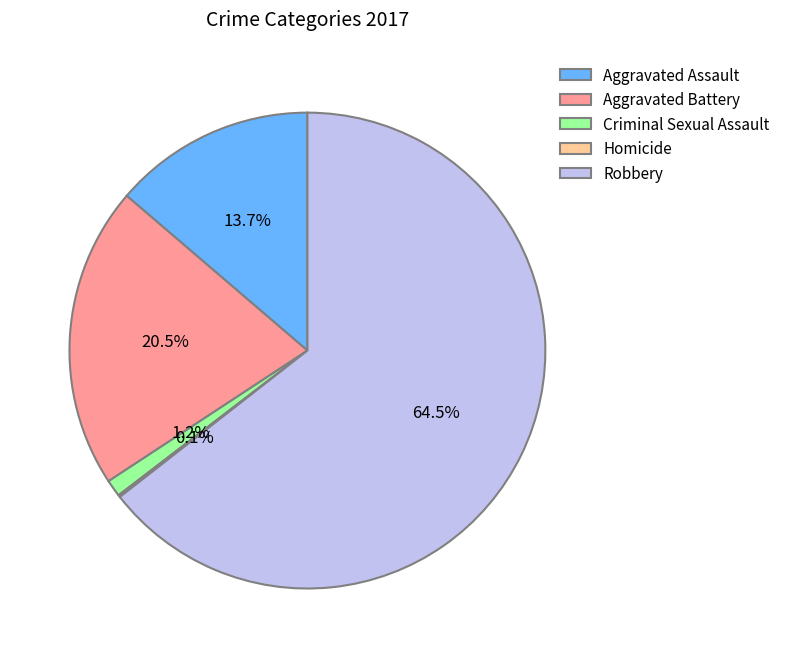

Is there any slice that represents more than half of the pie?

Yes